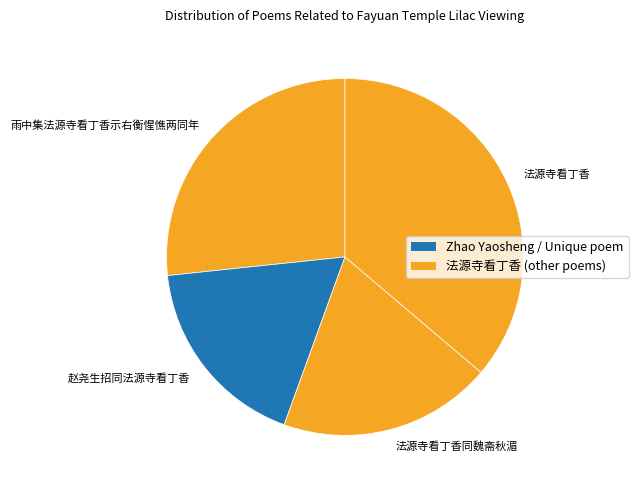

Do 法源寺看丁香同魏斋秋湄 and 法源寺看丁香 together represent more than half of the pie?

Yes